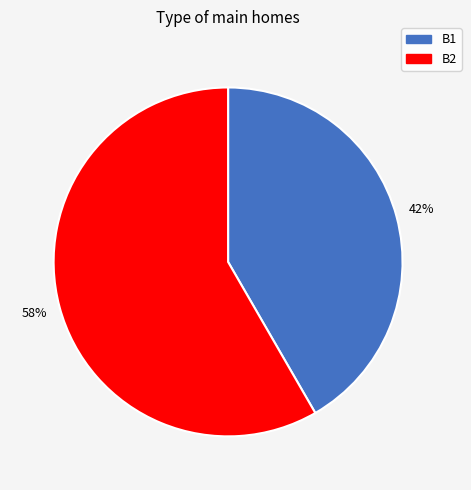

Rank the categories by value from lowest to highest.

B1, B2